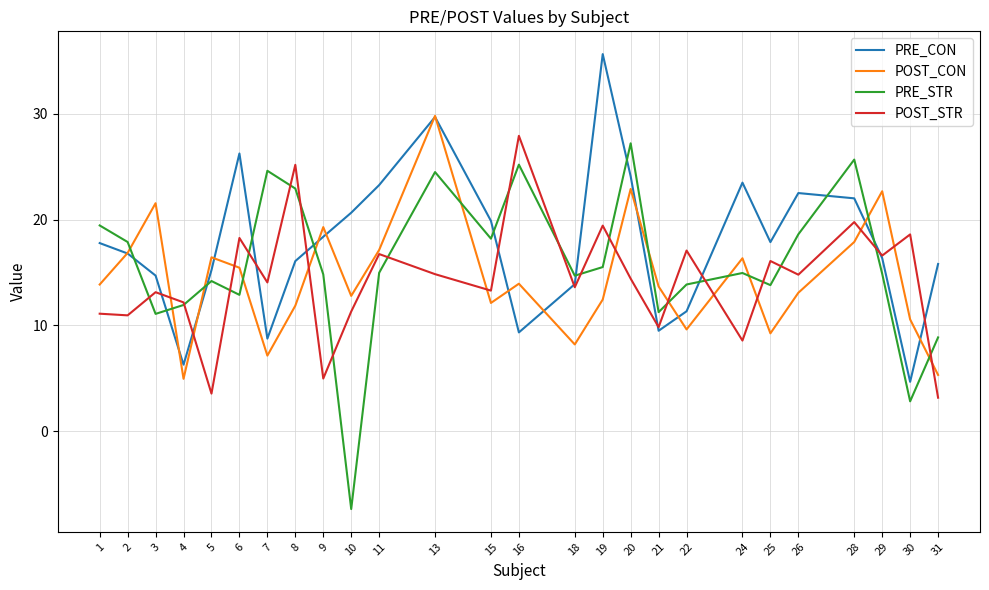

At which label does PRE_STR reach its minimum?

10